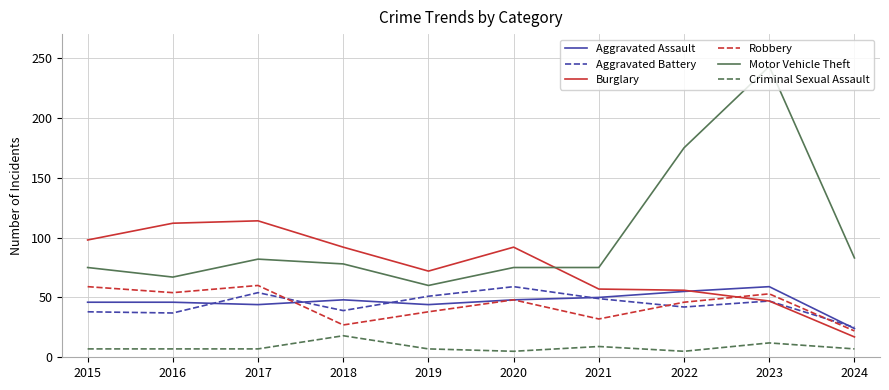

What is the total value across all series at 2023?

461